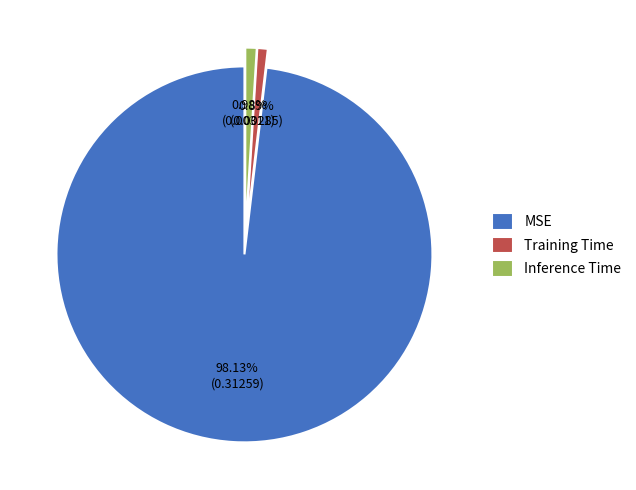

True or false: Inference Time accounts for 11% of the total.

False